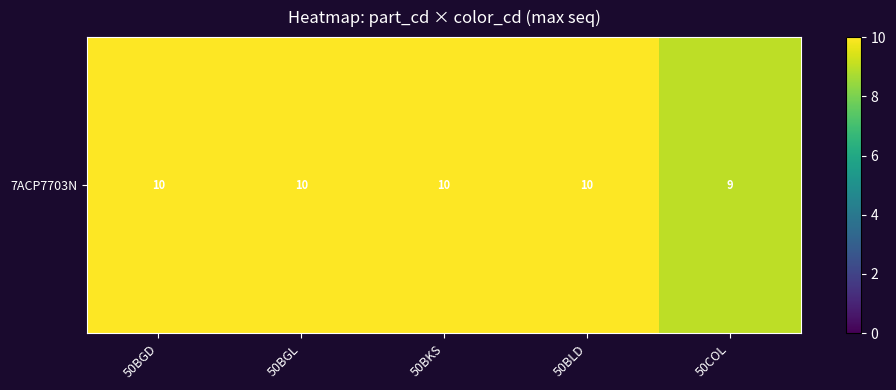

Reading right to left, what are all the values shown in this chart?

9	10	10	10	10